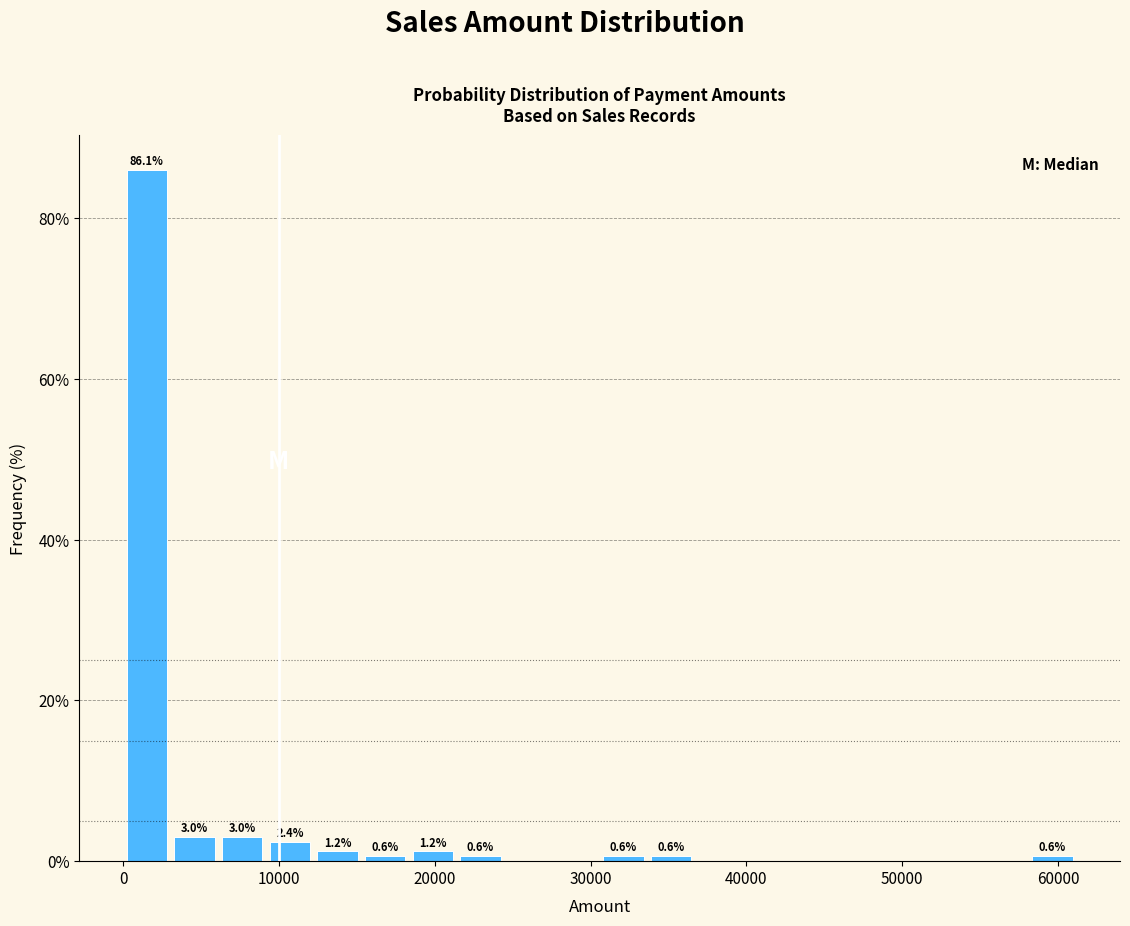

Read against the x-axis, roughly where is the centre of the tallest bar?

2000